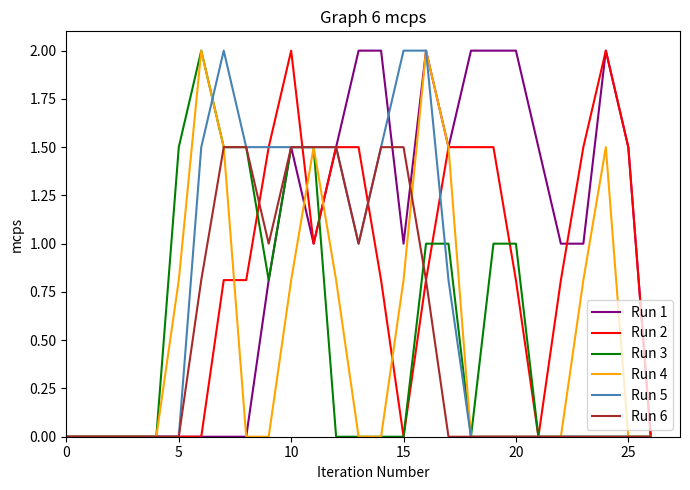

What is the maximum value for Run 4?

2.0